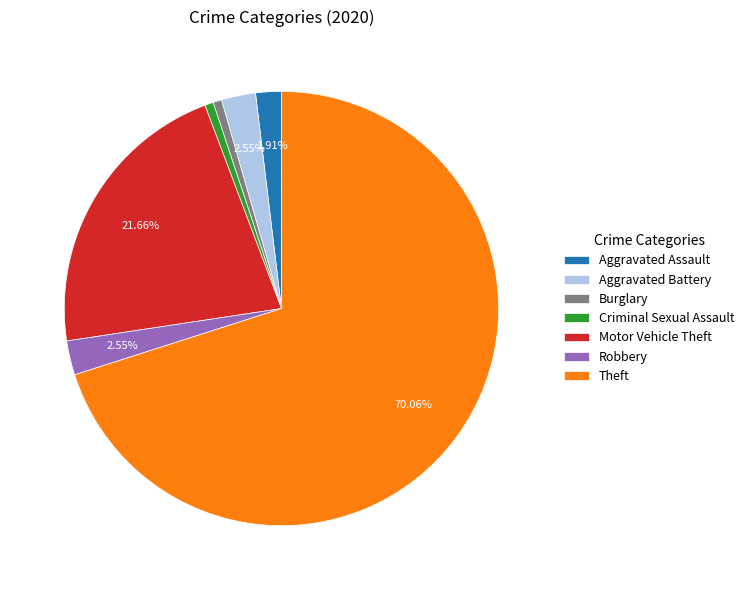

Is it true that Burglary is 1% of the pie?

True